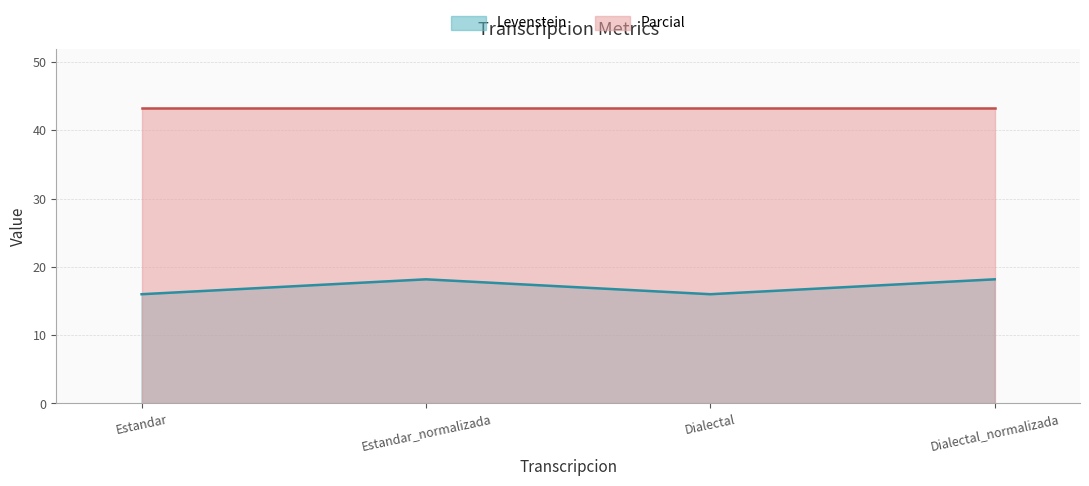

The value at Estandar is 25.8. True or false?

False